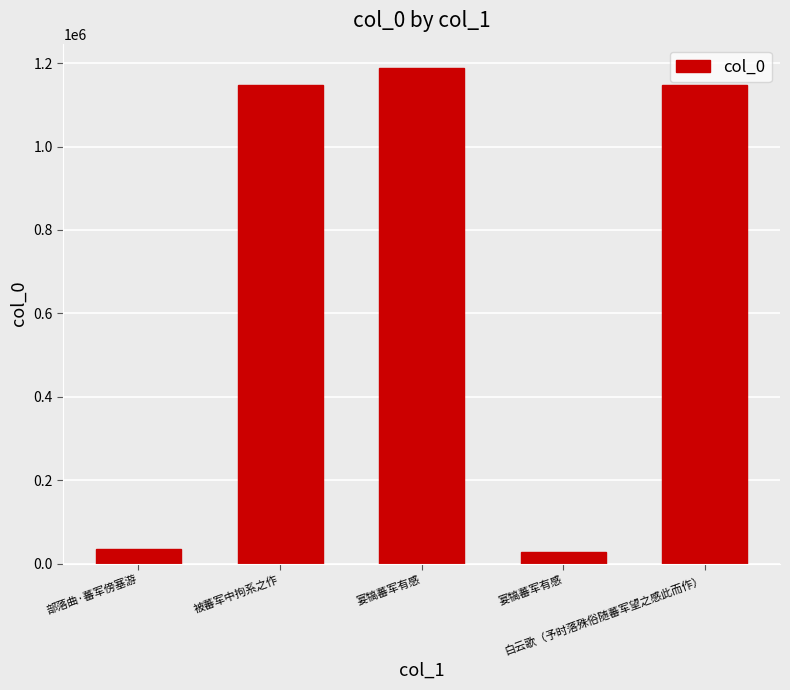

What is the maximum value shown in the chart?

1187239